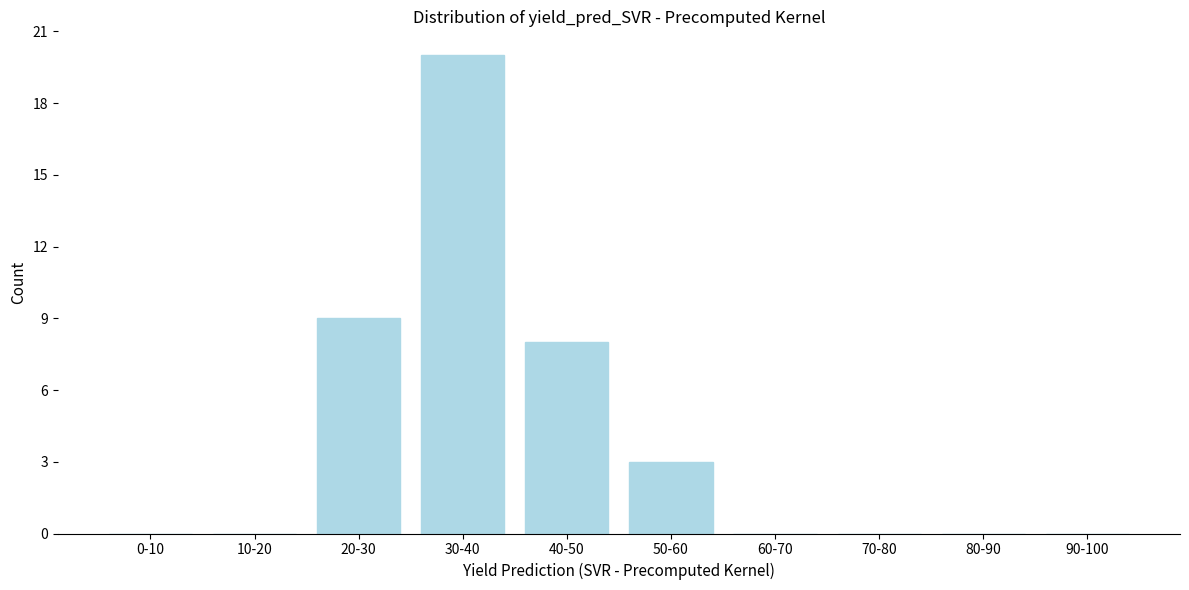

Reading left to right, extract all data points from this chart.

0-10=0	10-20=0	20-30=9	30-40=20	40-50=8	50-60=3	60-70=0	70-80=0	80-90=0	90-100=0